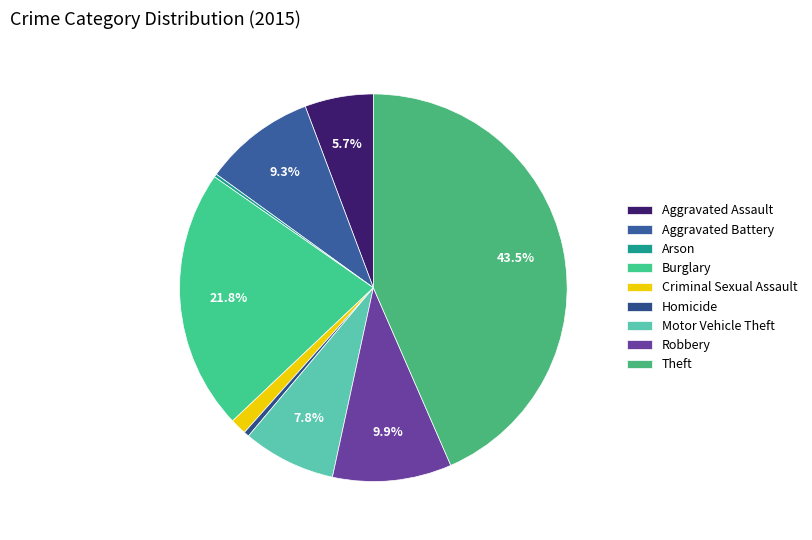

Rank the categories by value from highest to lowest.

Theft, Burglary, Robbery, Aggravated Battery, Motor Vehicle Theft, Aggravated Assault, Criminal Sexual Assault, Homicide, Arson